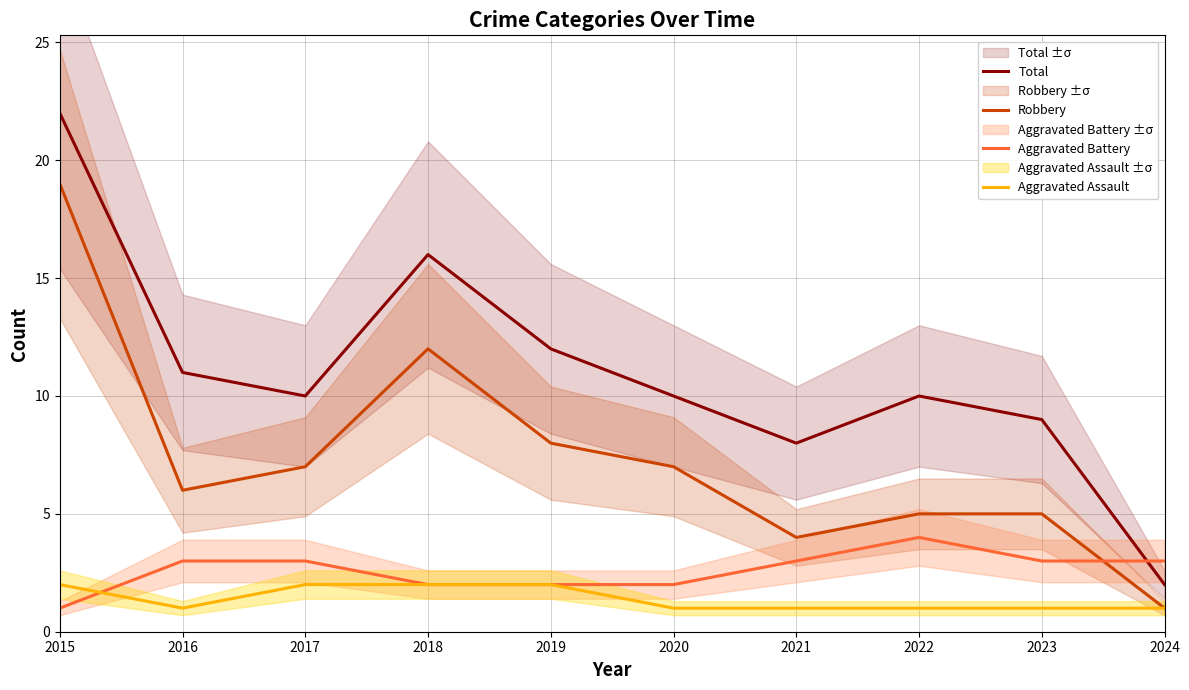

How many series are shown in this chart?

4